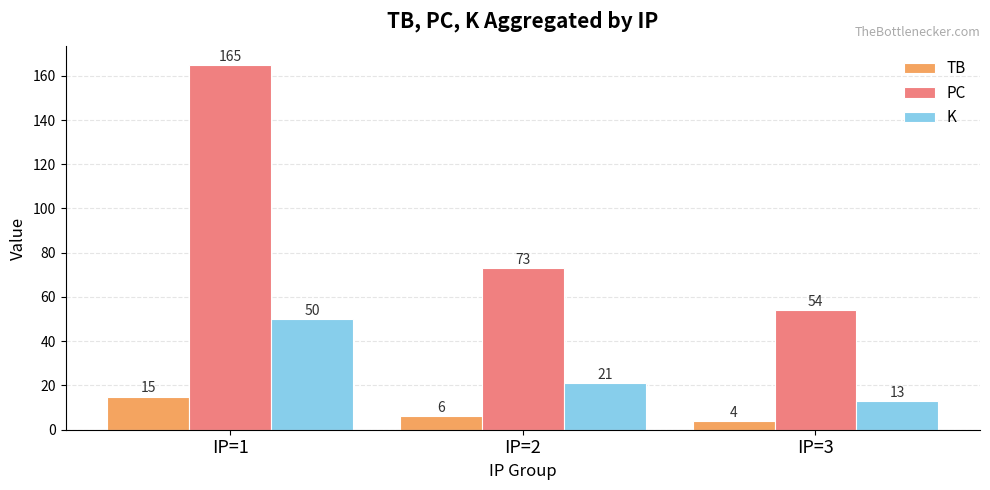

How many series are shown in this chart?

3